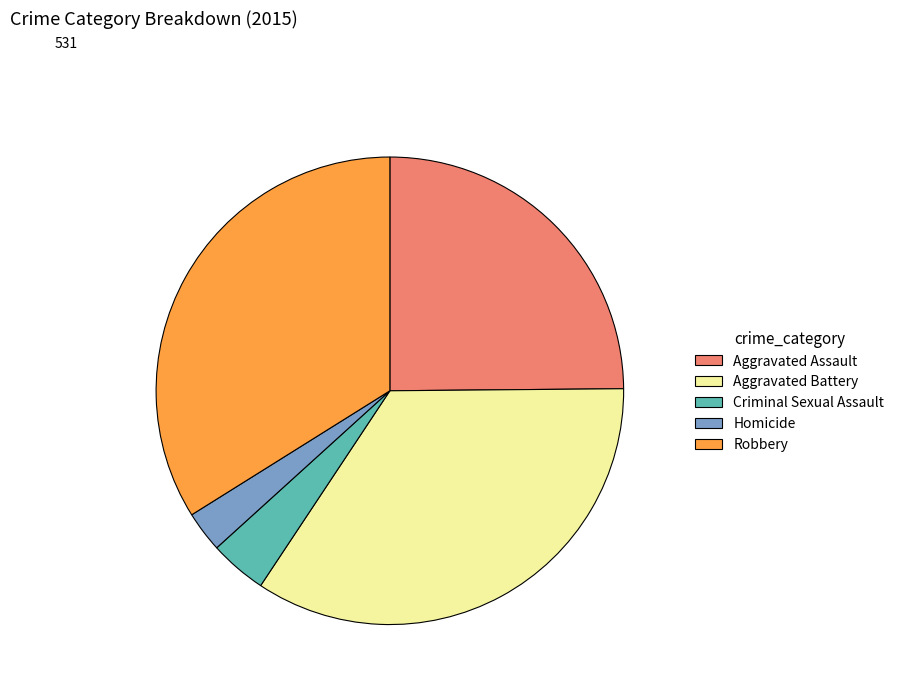

True or false: Robbery accounts for 34% of the total.

True